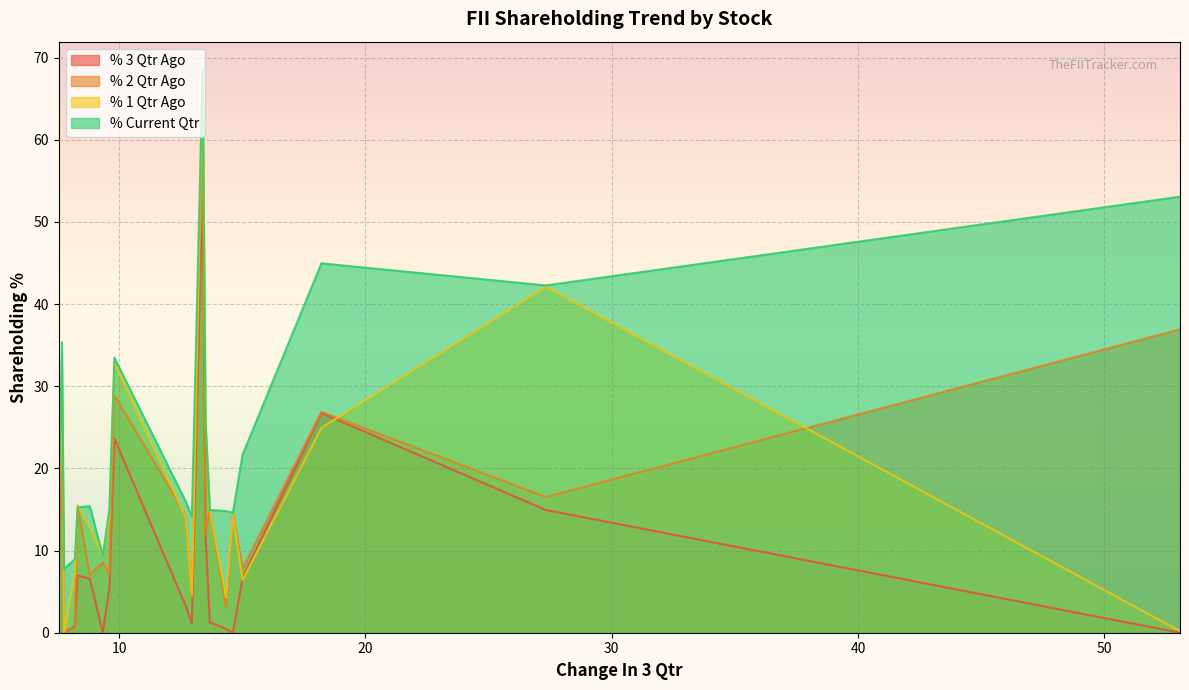

What is the highest value of the % 2 Qtr Ago series?

61.0